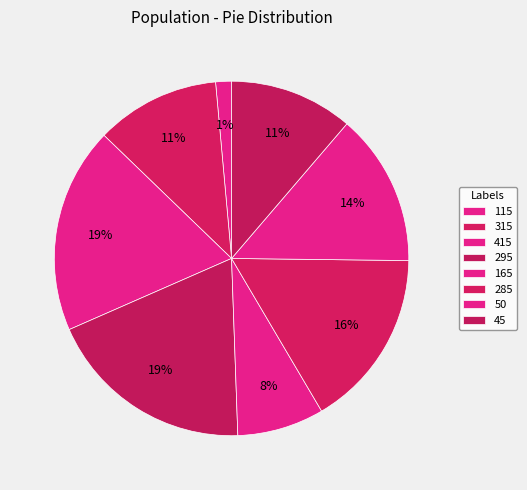

Do 50 and 45 together represent more than half of the pie?

No